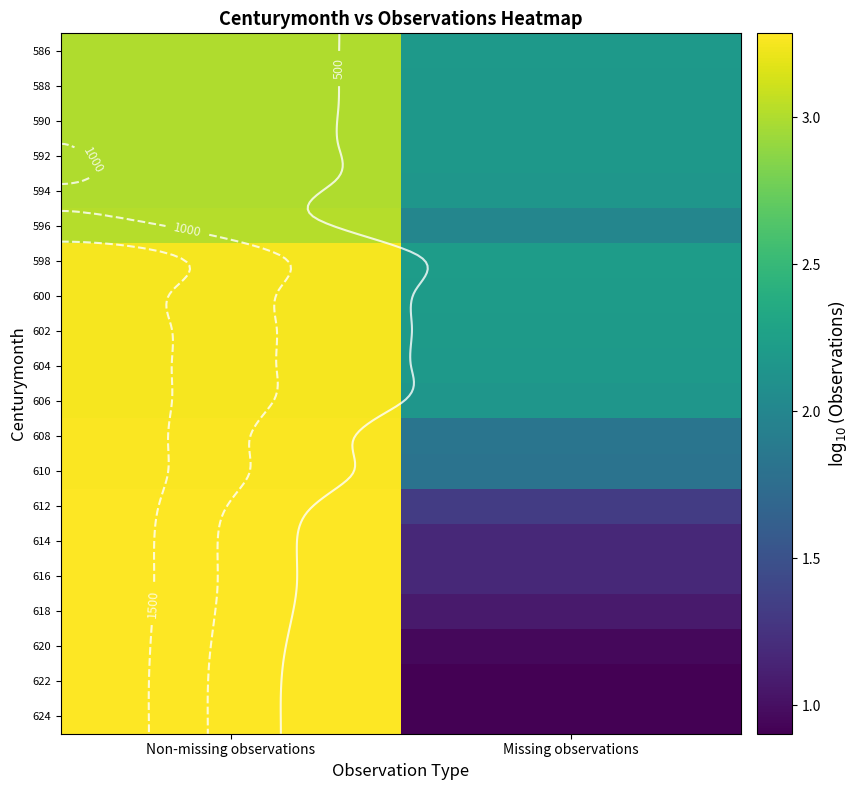

What is the average value of the 604 series?

2.7